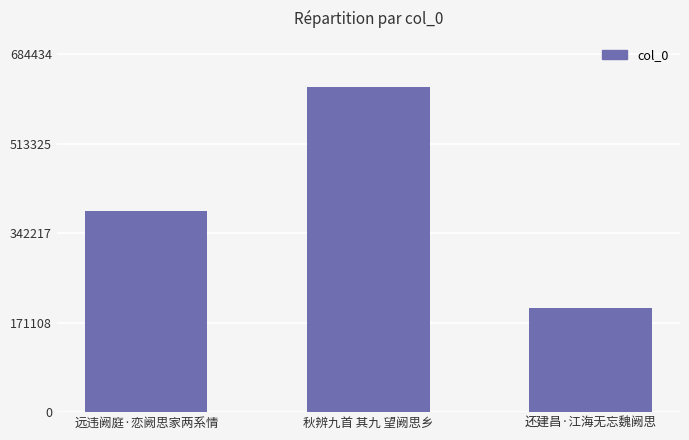

What is the average value?

402041